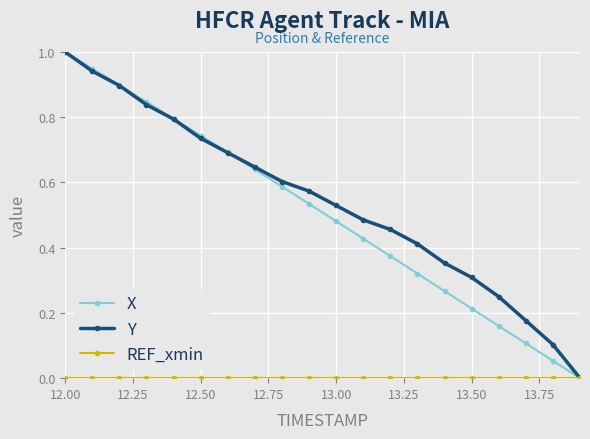

True or false: X has more than 2 interior local peaks.

False